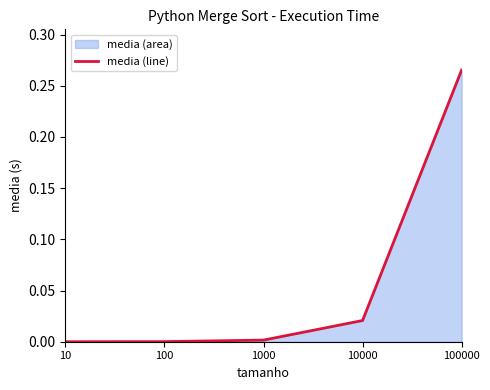

What is the change in value from 100 to 100000?

+0.3